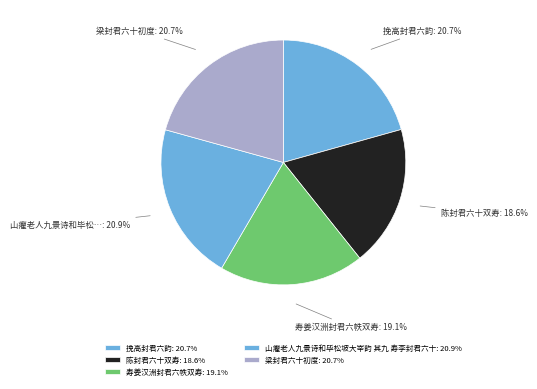

Approximately how many times larger is the value at 山癯老人九景诗和毕松坡大宰韵 其九 寿李封君六十 compared to 挽高封君六韵?

1.0